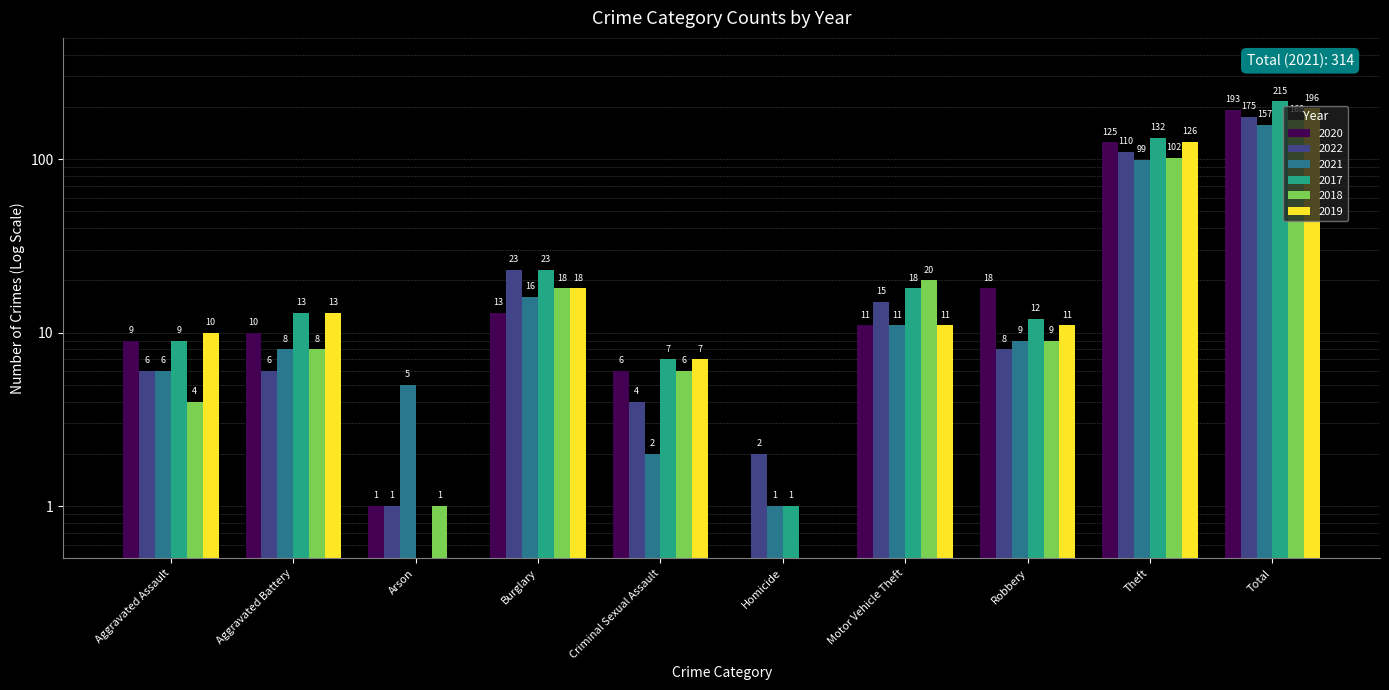

What is the label of the 7th bar from the right?

Burglary